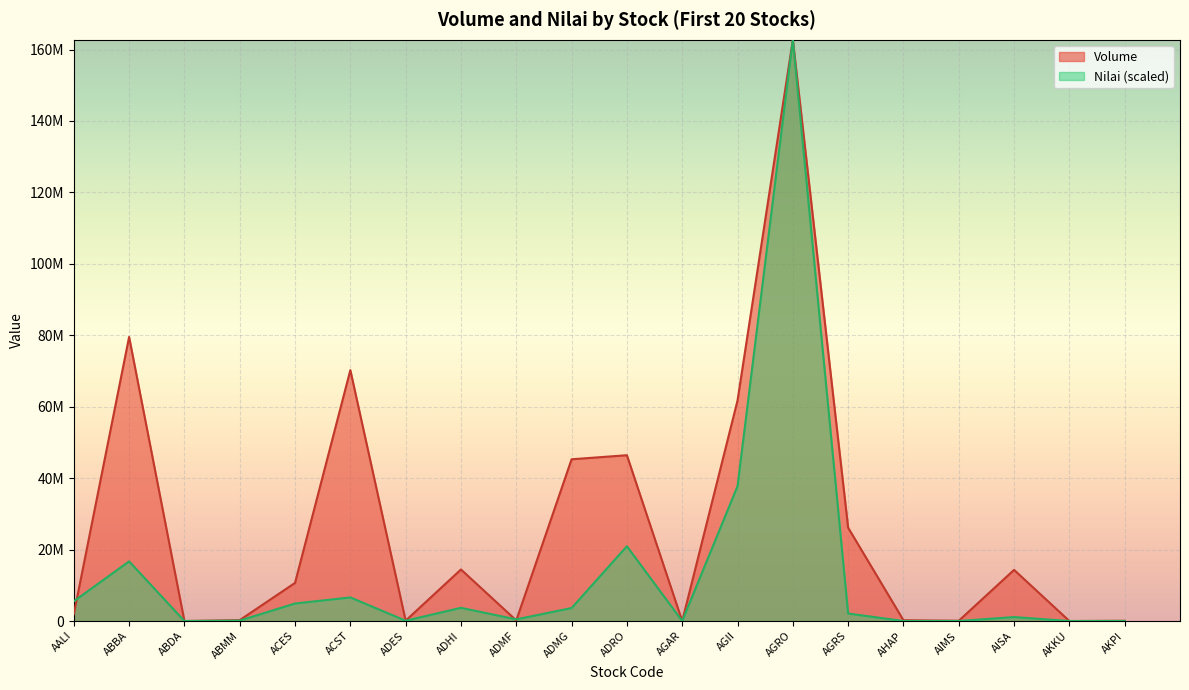

What is the maximum value for Nilai?

162721100.0